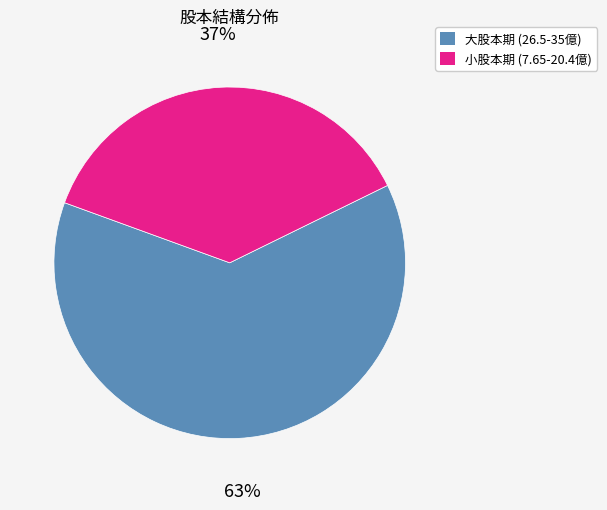

To the nearest percent, what is the difference between the largest and smallest slice percentages?

26%